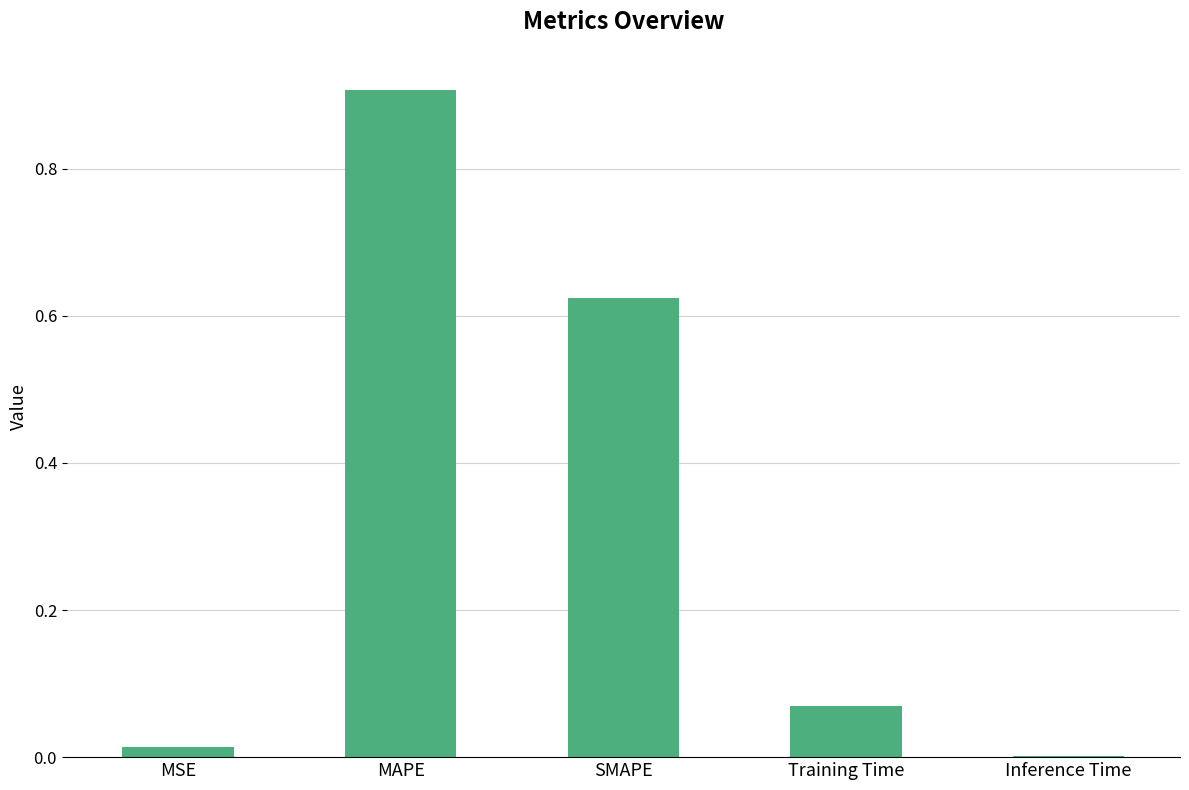

What is the sum of all values?

1.6